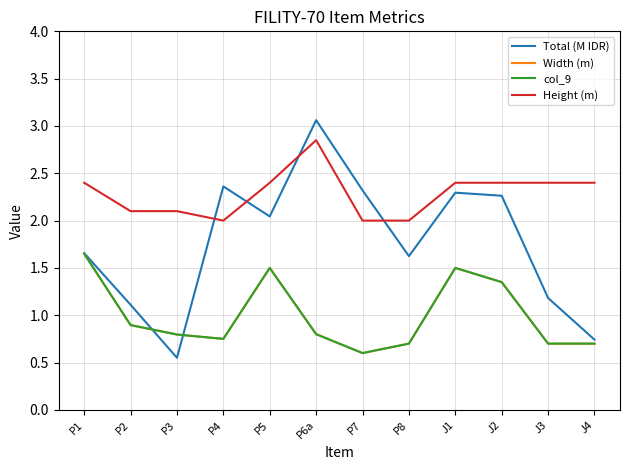

How many intersections are there between Total (M IDR) and Width (m)?

2